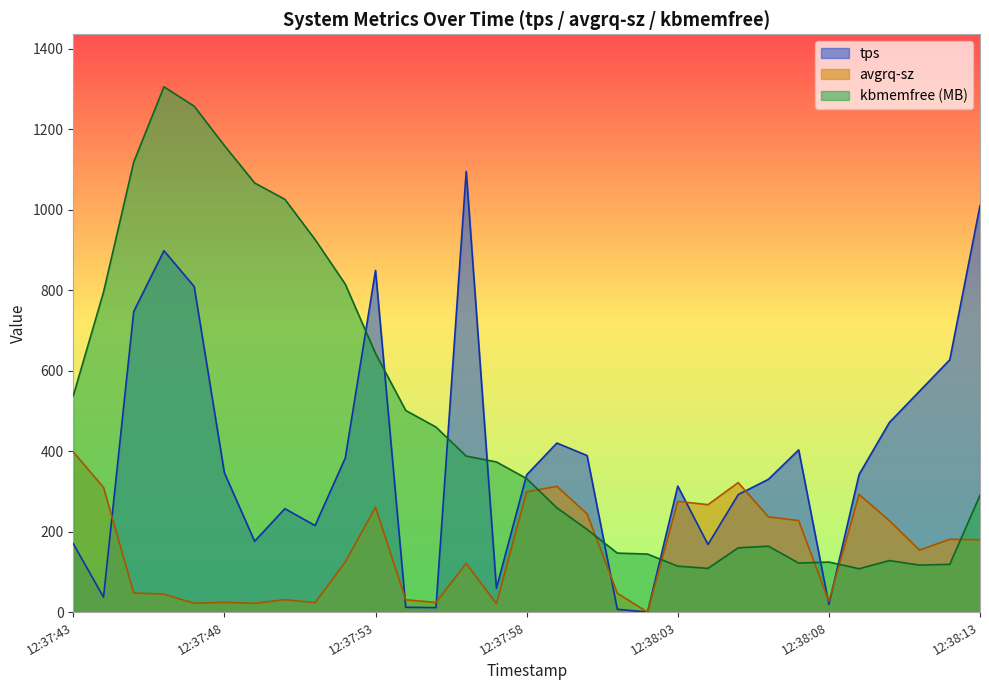

Does the chart have visible grid lines?

No